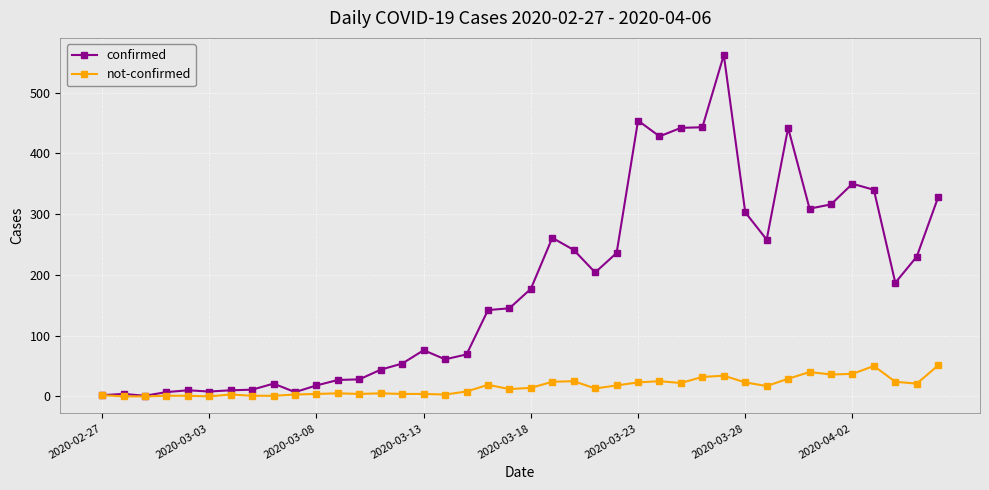

At how many categories does at least one series exceed 227?

17